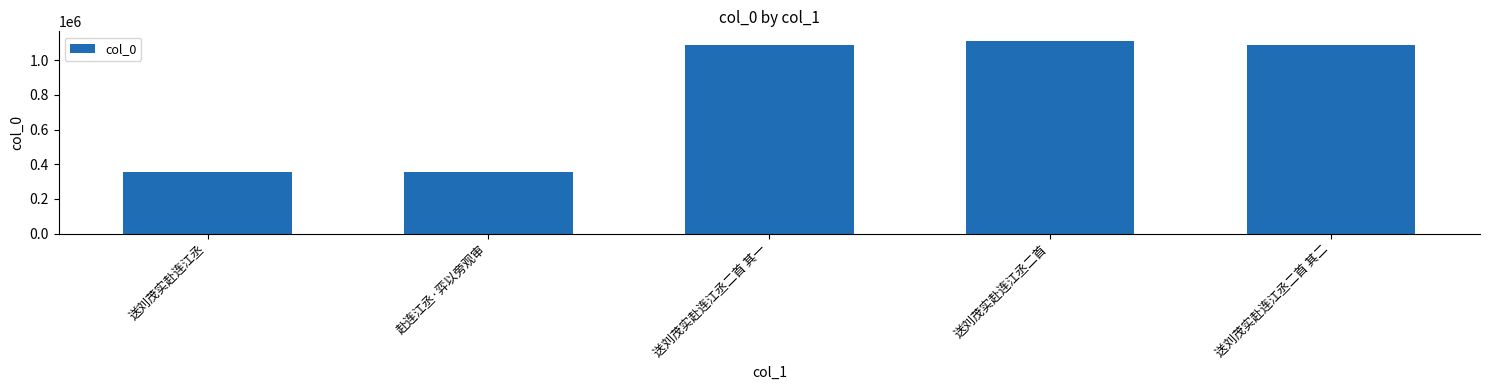

What value does the data have at 送刘茂实赴连江丞二首 其二?

1089467